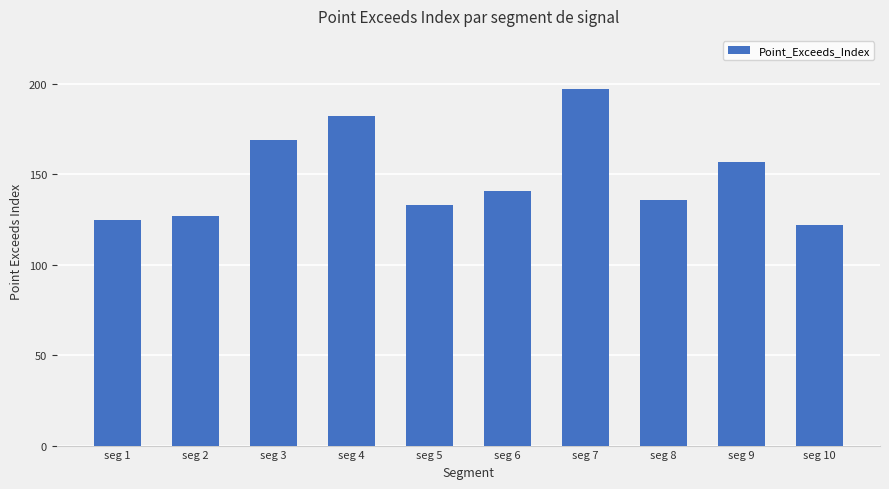

Rank the categories by value from lowest to highest.

seg 10, seg 1, seg 2, seg 5, seg 8, seg 6, seg 9, seg 3, seg 4, seg 7